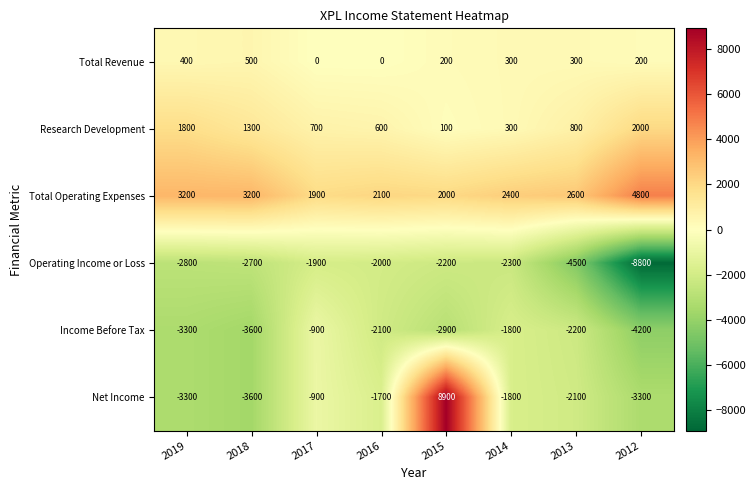

What is the sum of all Operating Income or Loss values?

-27200